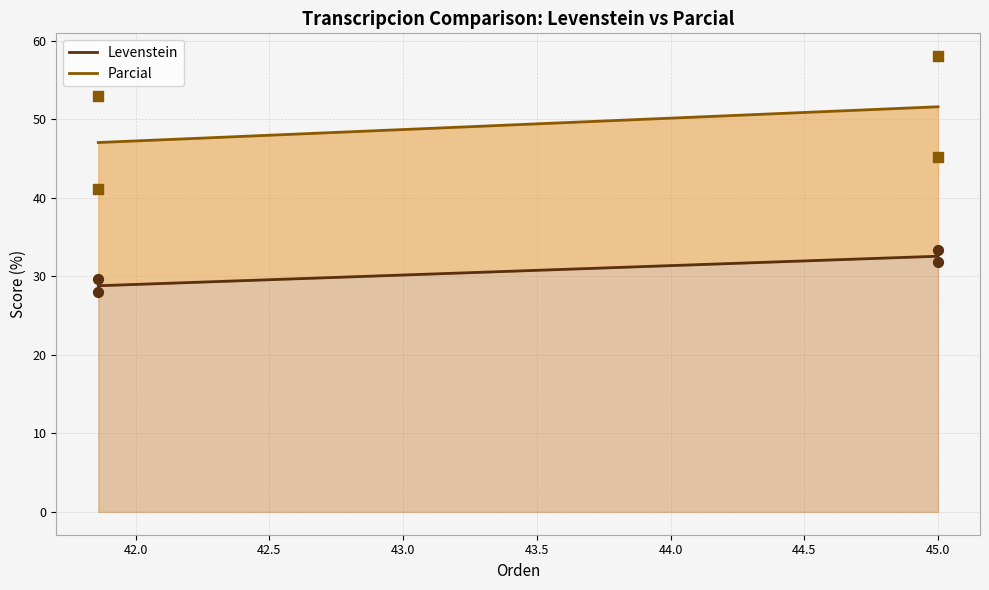

What are all the series names shown in the legend?

Levenstein, Parcial